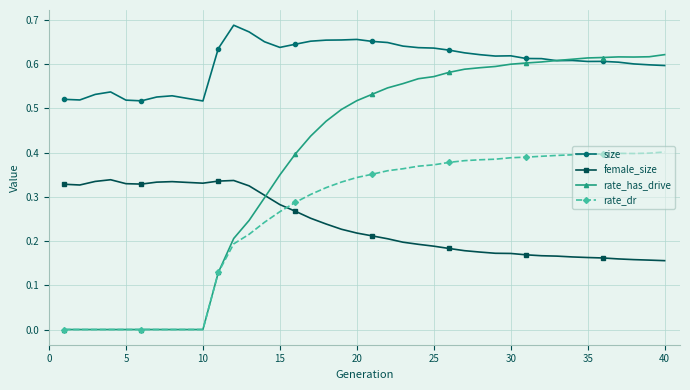

What is the sum of all rate_has_drive values?

15.4